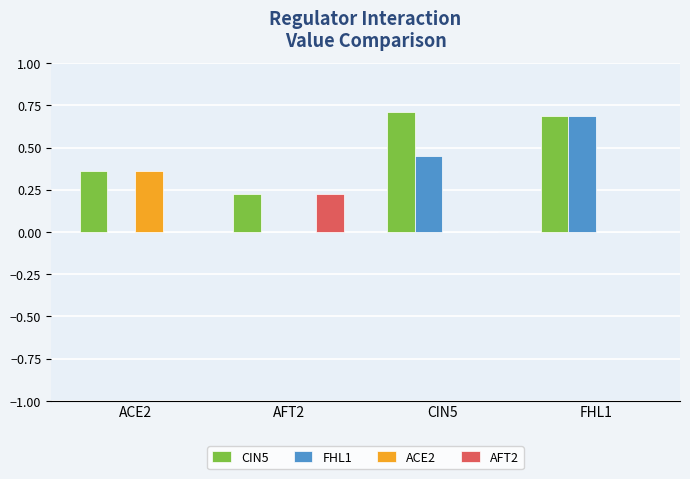

What is the sum of the CIN5 values at ACE2 and AFT2?

0.6